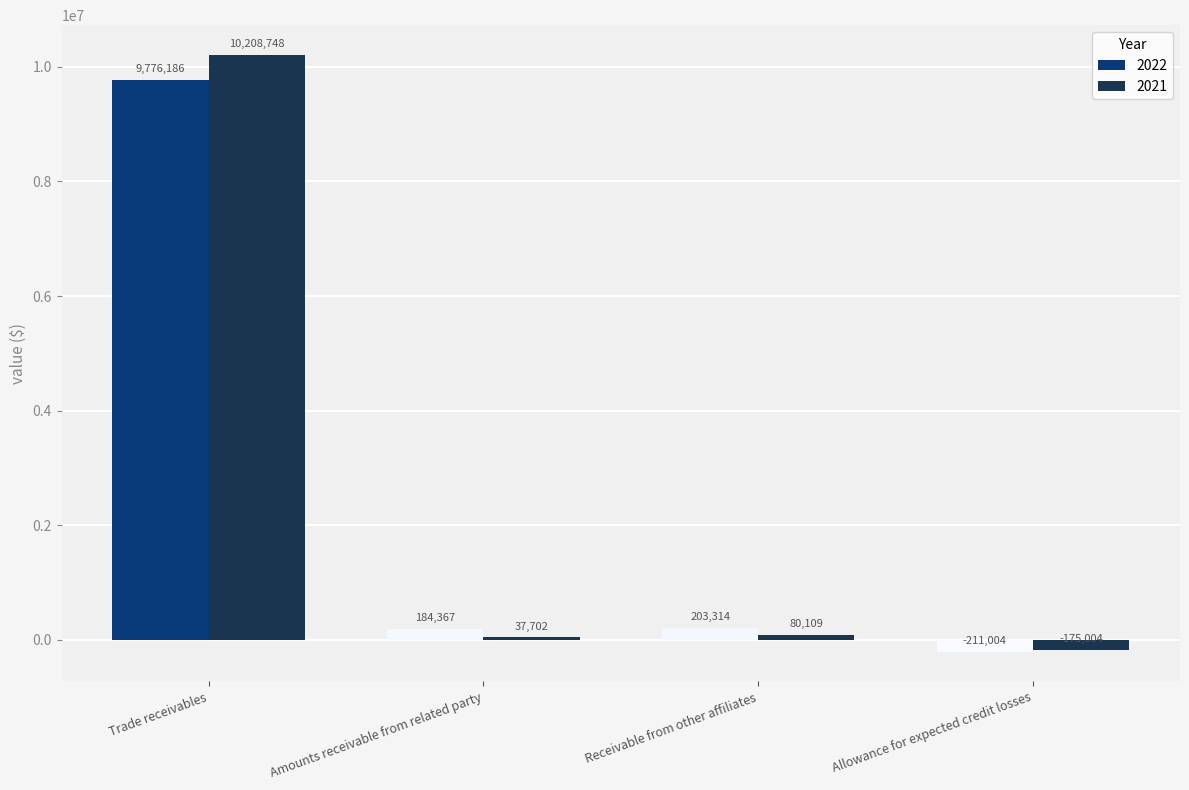

List the series in order of their peak value, highest first.

2021, 2022